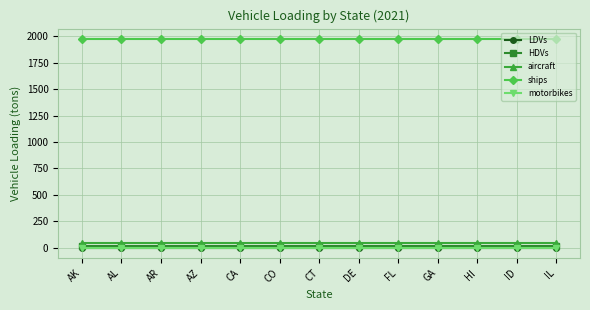

How many categories are shown in the chart?

13